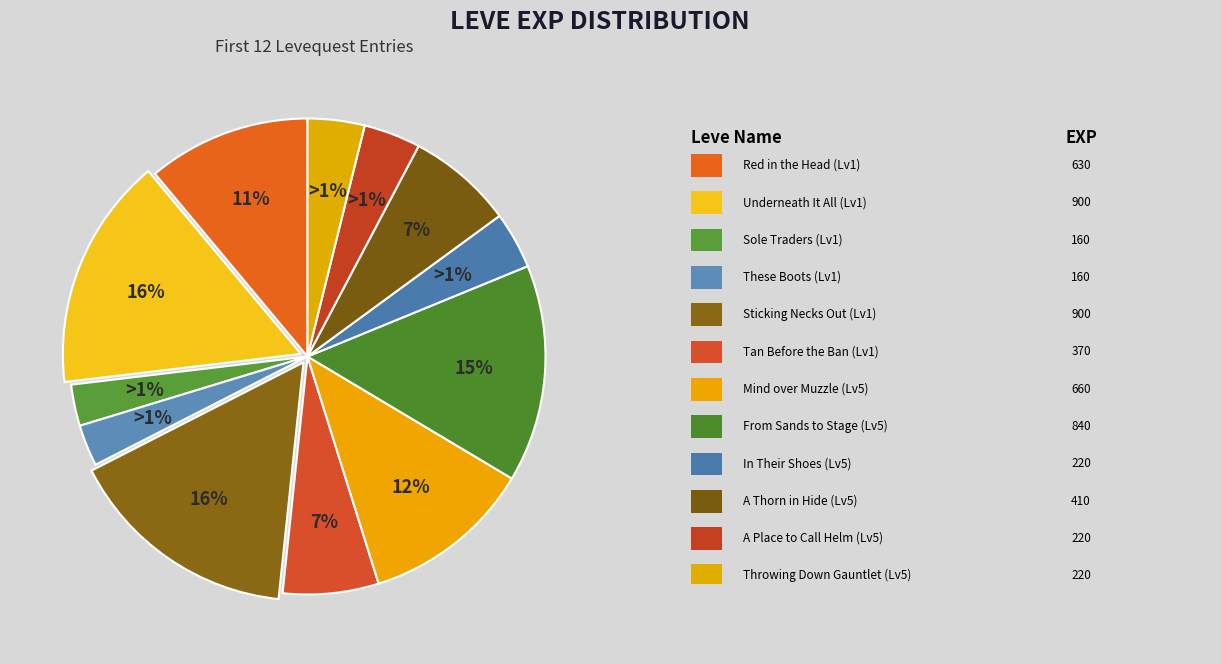

Count the number of slices in the pie.

12